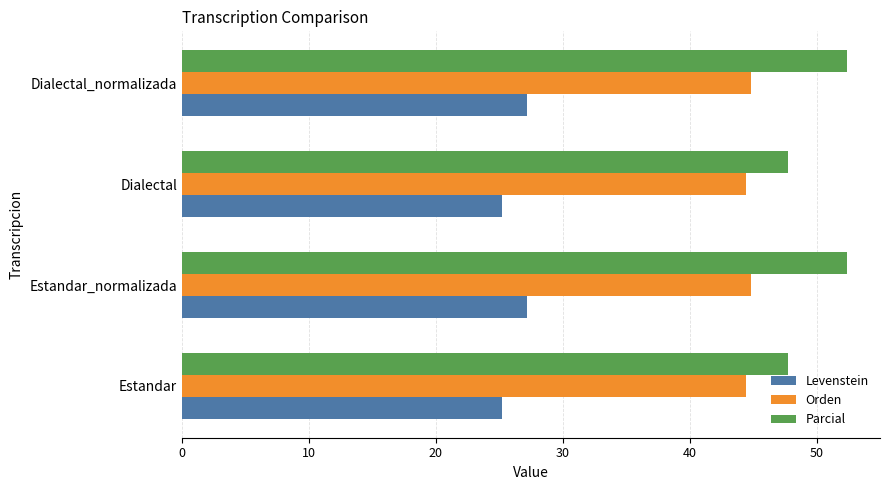

Rank the series by their maximum value, from highest to lowest.

Parcial, Orden, Levenstein